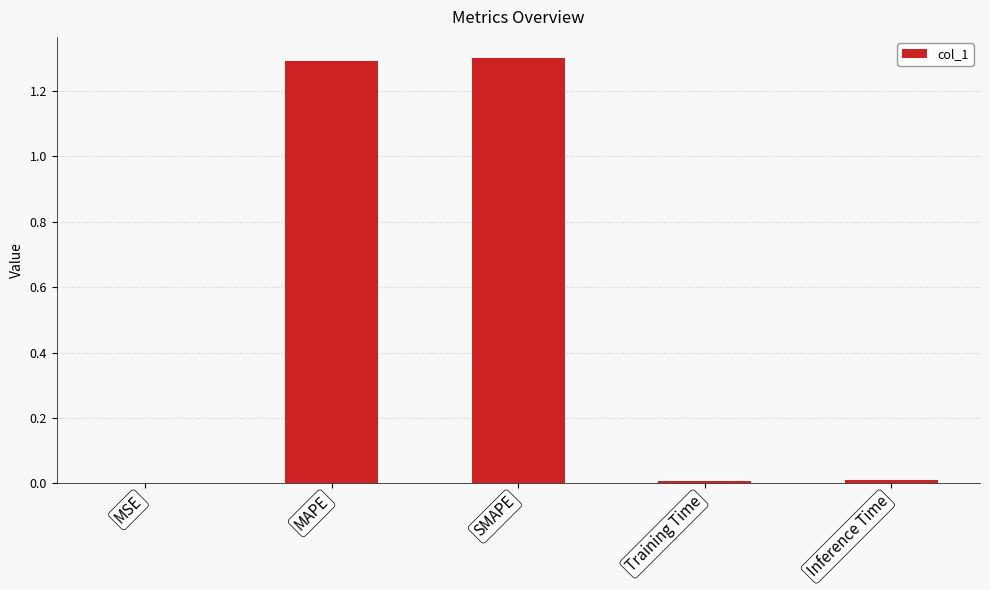

Are the bars grouped side by side (vs. stacked)?

No